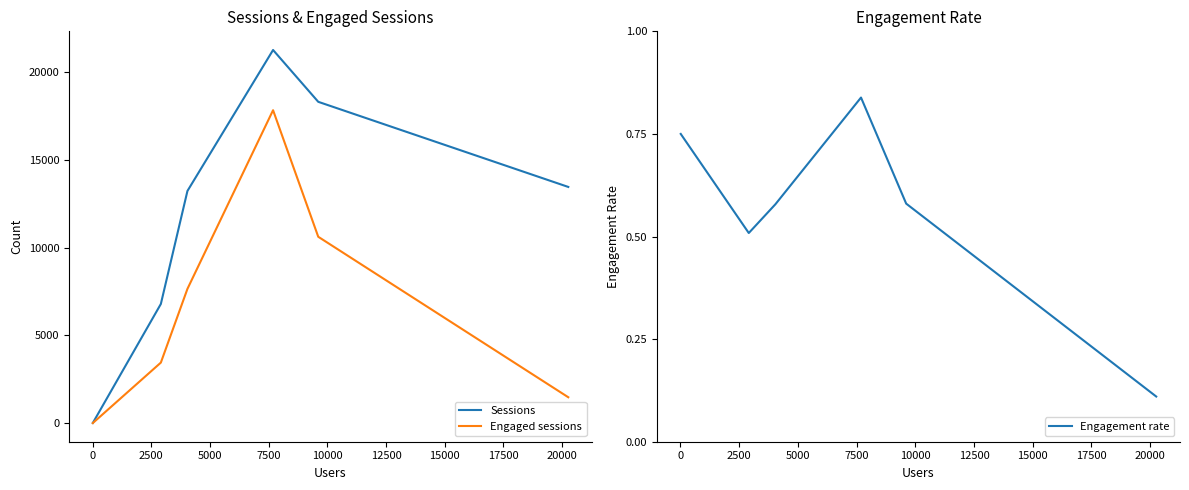

What is the highest value of the Sessions series?

21241